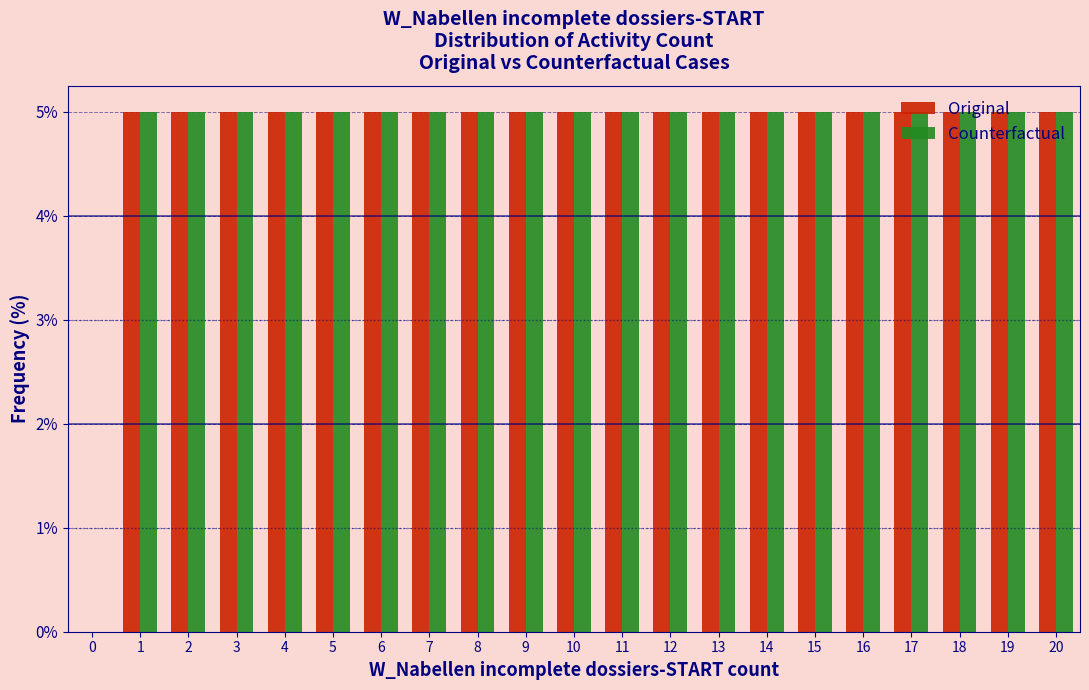

What is the sum of all Original values?

100